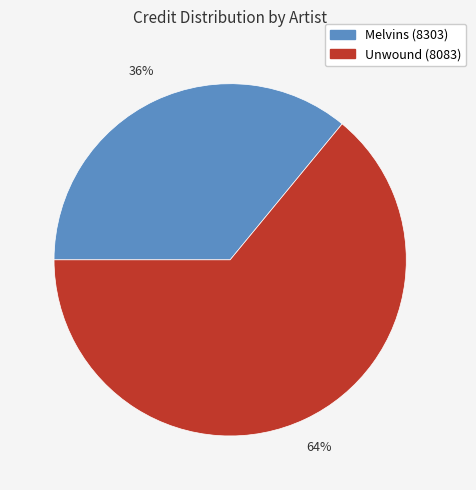

Is the sum of Unwound (8083) and Melvins (8303) greater than half?

Yes